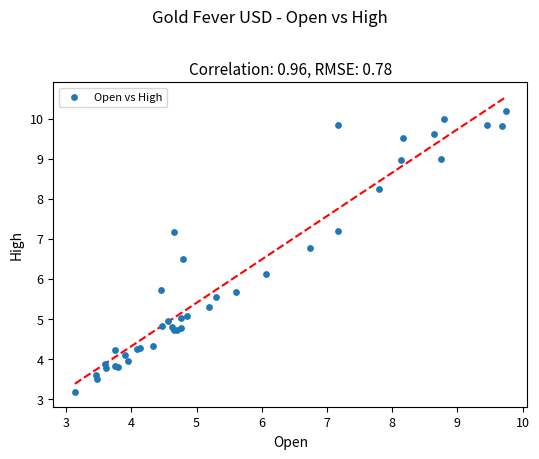

What Y value in the scatter plot is closest to 6?

6.1